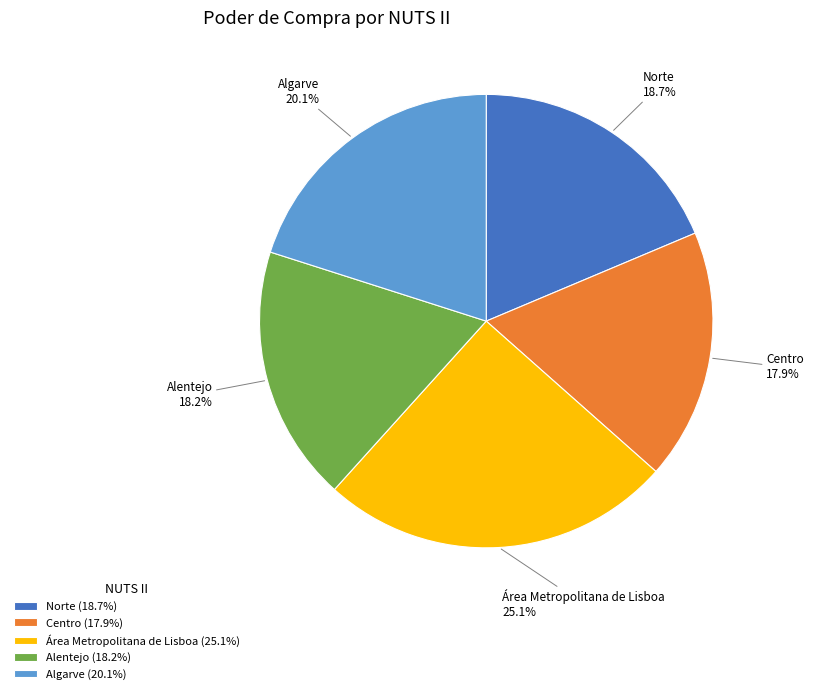

To the nearest percent, what is the average slice percentage?

20%